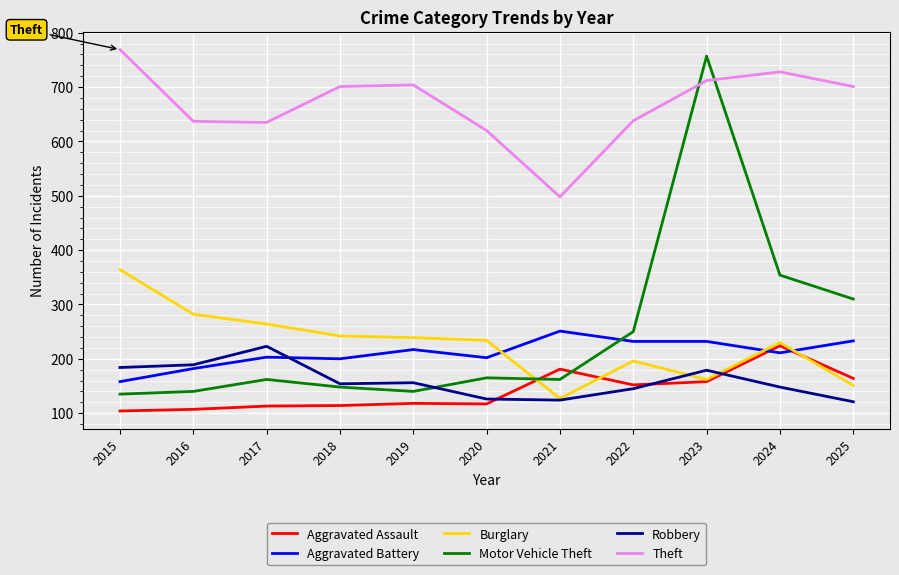

What are all the series names shown in the legend?

Aggravated Assault, Aggravated Battery, Burglary, Motor Vehicle Theft, Robbery, Theft